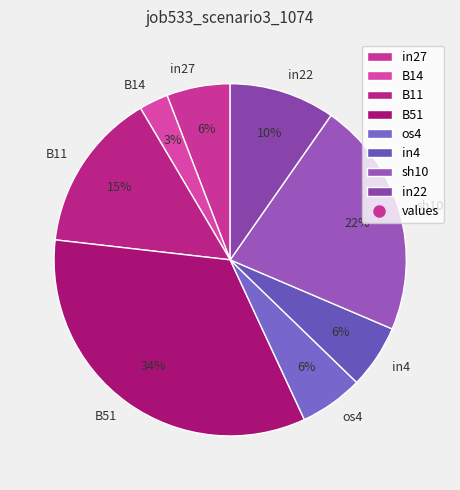

Is B51 the majority of the pie?

No